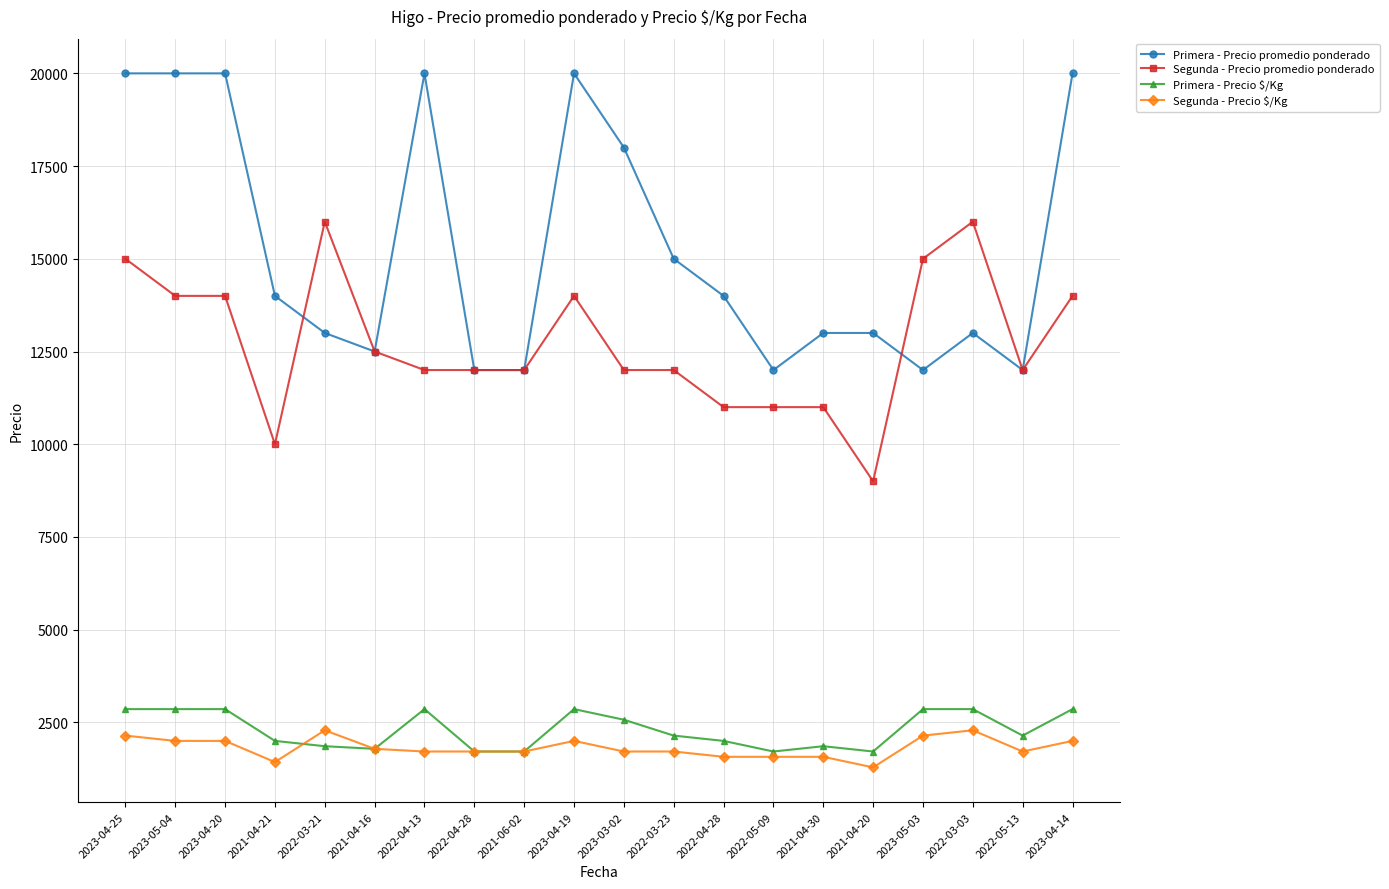

Which series changed the most between 2022-05-09 and 2021-04-20?

Segunda - Precio promedio ponderado